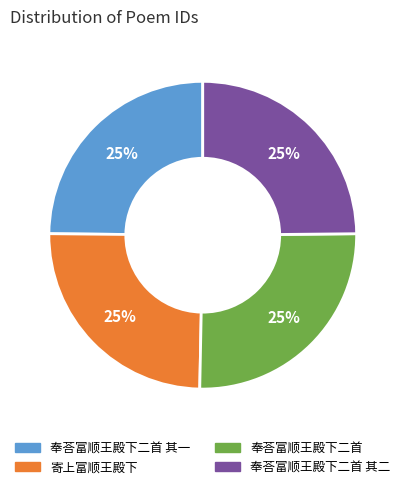

Is it true that 奉荅富顺王殿下二首 is 17% of the pie?

False